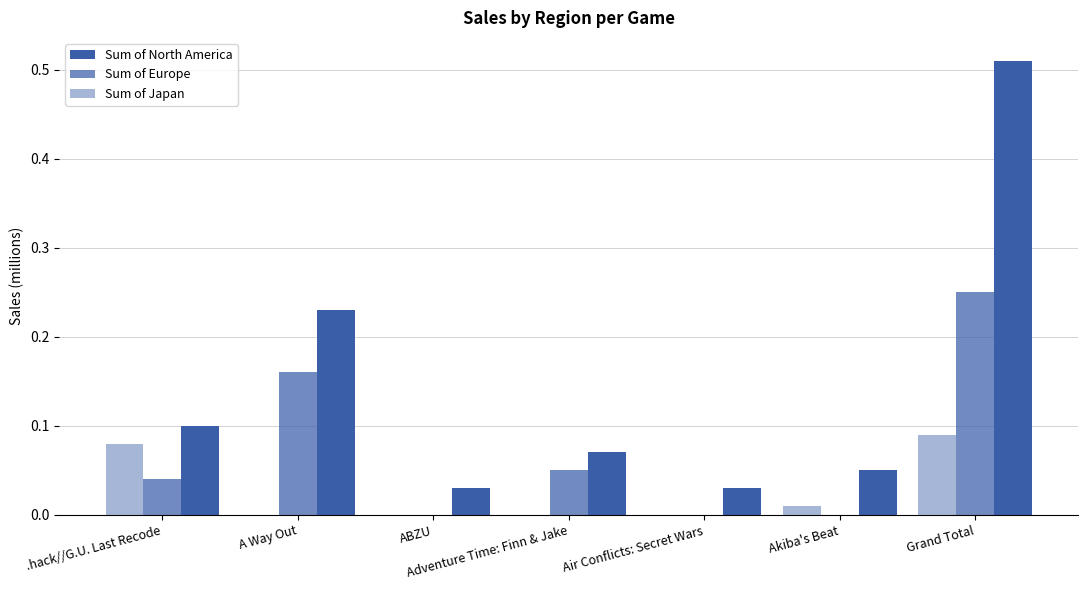

What is the value of the Sum of North America bar at the 4th from the left?

0.1